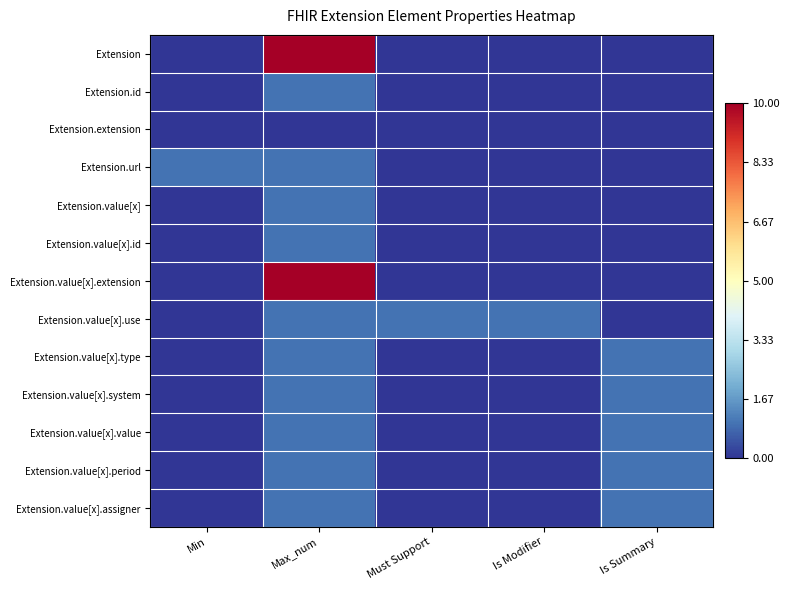

Reading left to right, extract all data points from this chart.

Extension: Min=0	Max_num=10	Must Support=0	Is Modifier=0	Is Summary=0
Extension.id: Min=0	Max_num=1	Must Support=0	Is Modifier=0	Is Summary=0
Extension.extension: Min=0	Max_num=0	Must Support=0	Is Modifier=0	Is Summary=0
Extension.url: Min=1	Max_num=1	Must Support=0	Is Modifier=0	Is Summary=0
Extension.value[x]: Min=0	Max_num=1	Must Support=0	Is Modifier=0	Is Summary=0
Extension.value[x].id: Min=0	Max_num=1	Must Support=0	Is Modifier=0	Is Summary=0
Extension.value[x].extension: Min=0	Max_num=10	Must Support=0	Is Modifier=0	Is Summary=0
Extension.value[x].use: Min=0	Max_num=1	Must Support=1	Is Modifier=1	Is Summary=0
Extension.value[x].type: Min=0	Max_num=1	Must Support=0	Is Modifier=0	Is Summary=1
Extension.value[x].system: Min=0	Max_num=1	Must Support=0	Is Modifier=0	Is Summary=1
Extension.value[x].value: Min=0	Max_num=1	Must Support=0	Is Modifier=0	Is Summary=1
Extension.value[x].period: Min=0	Max_num=1	Must Support=0	Is Modifier=0	Is Summary=1
Extension.value[x].assigner: Min=0	Max_num=1	Must Support=0	Is Modifier=0	Is Summary=1